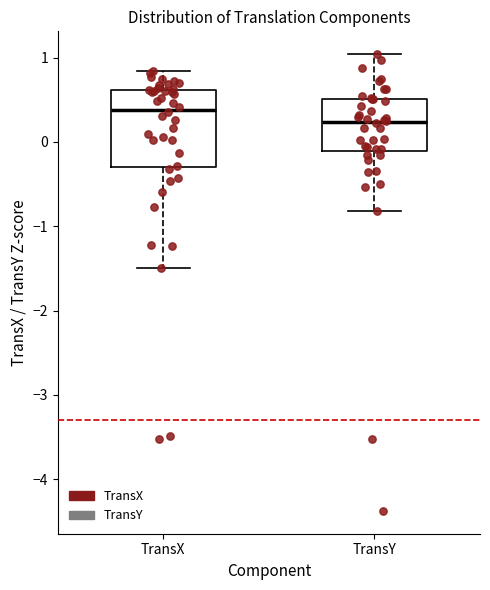

Reading left to right, transcribe this box plot: for each box, give where its median line is, the range the box spans, and where its two whiskers end, as read against the y-axis. The values are not printed on the chart, so give them approximately, as read against the axis.

TransX: median 0.4, box -0.3 to 0.6, whiskers -1.5 to 0.8
TransY: median 0.2, box -0.1 to 0.5, whiskers -0.8 to 1.0